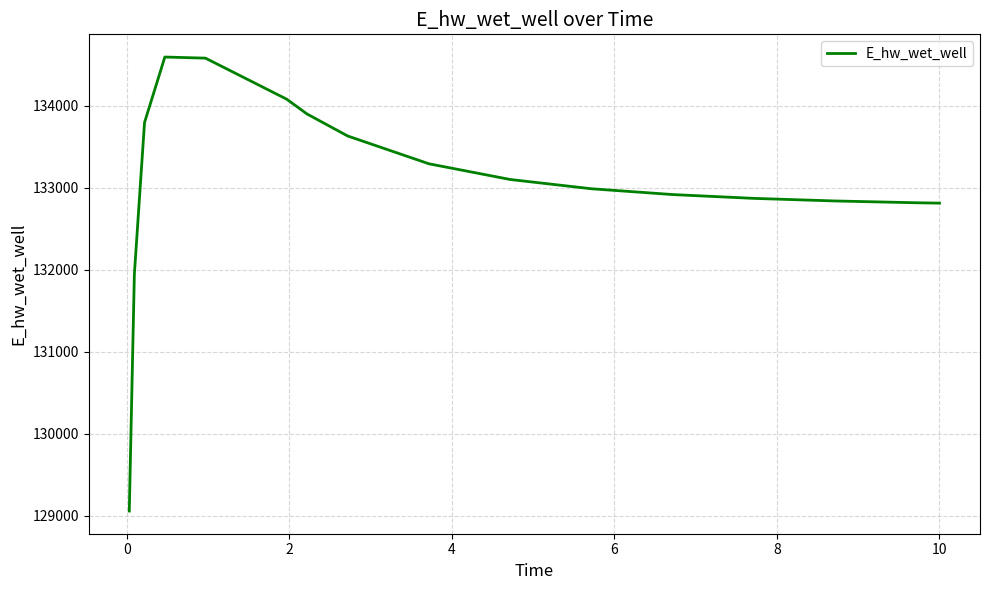

What is the greatest value displayed?

134596.1